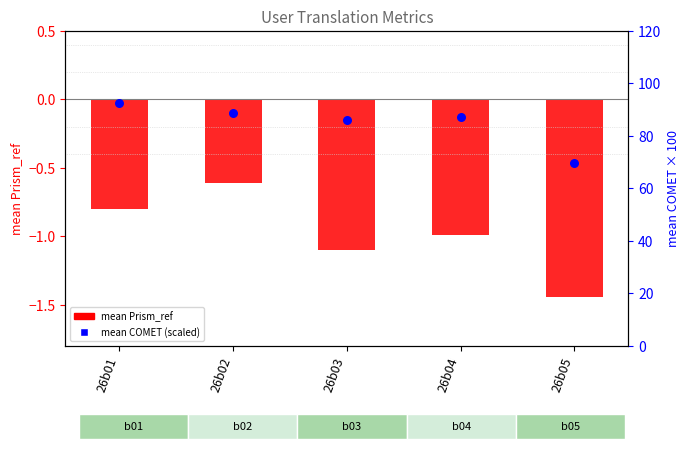

Which series reaches the maximum Y coordinate?

mean COMET (scaled)